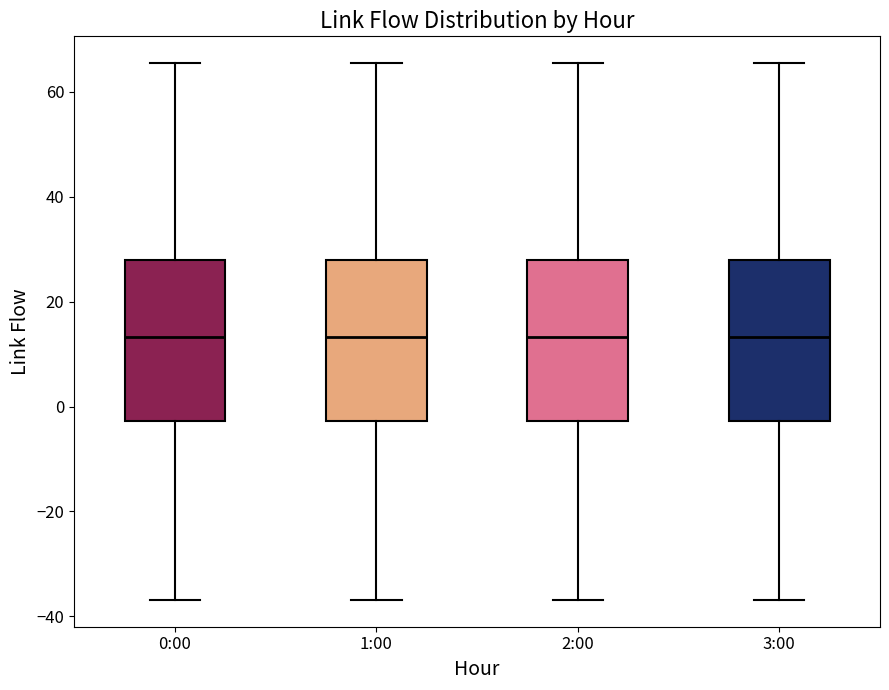

Reading left to right, read every box against the y-axis: the position of its median line, the range the box covers, and the ends of its whiskers. The values are not printed on the chart, so give them approximately, as read against the axis.

0:00: median 14, box -2 to 28, whiskers -36 to 66
1:00: median 14, box -2 to 28, whiskers -36 to 66
2:00: median 14, box -2 to 28, whiskers -36 to 66
3:00: median 14, box -2 to 28, whiskers -36 to 66